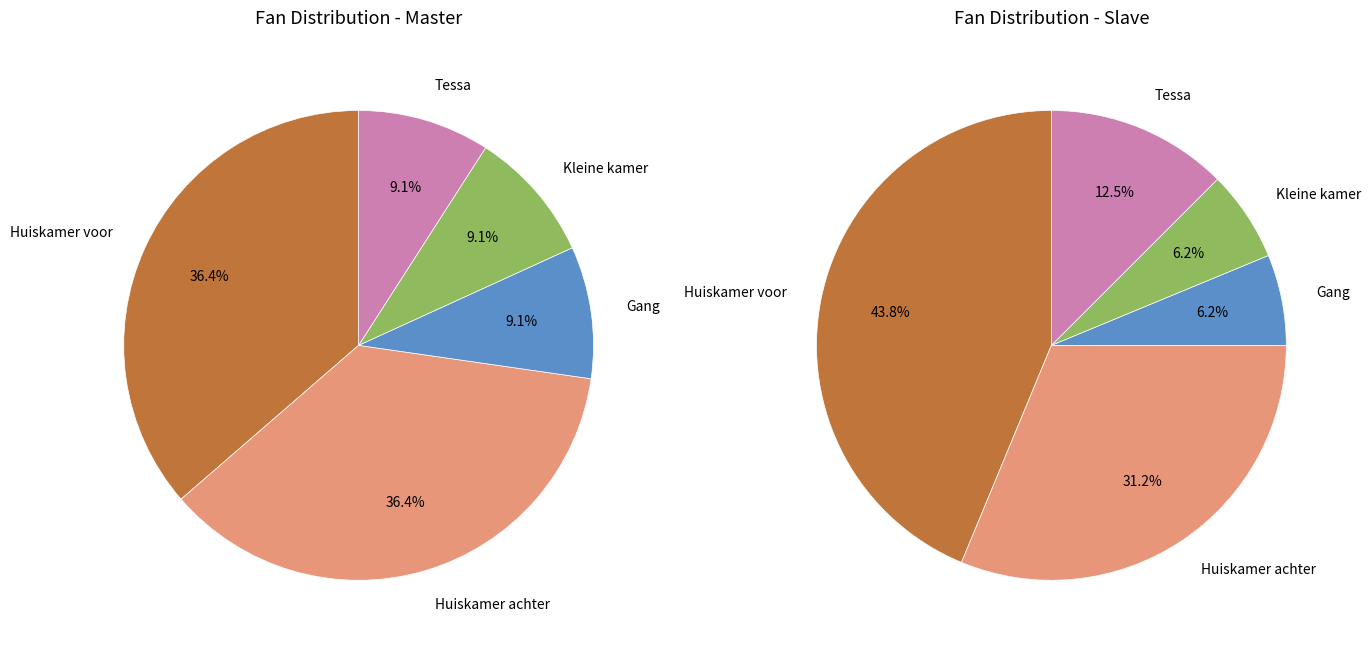

What percentage is NOT represented by Huiskamer voor?

63.6%